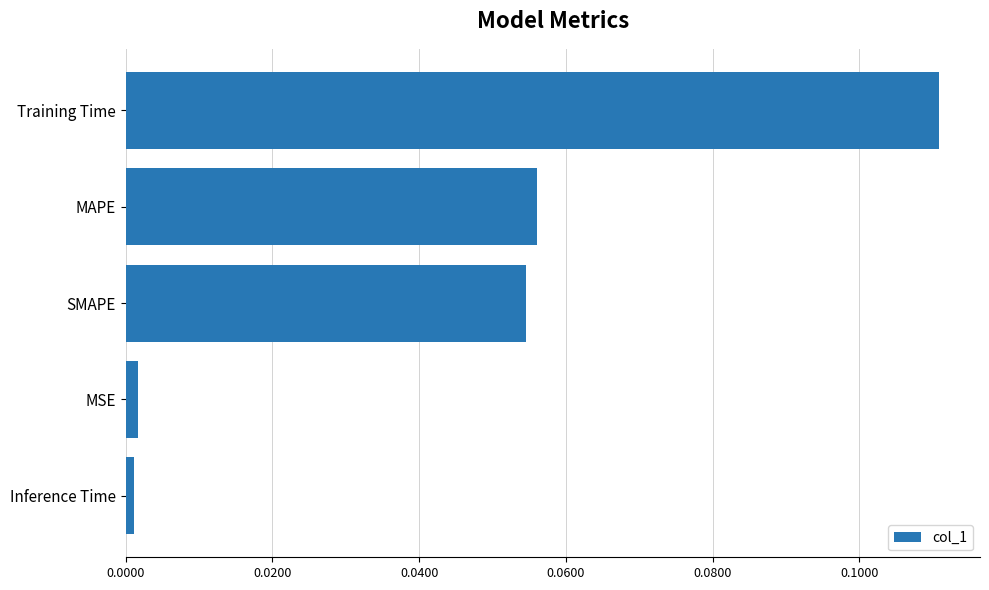

Does the chart contain any negative values?

No